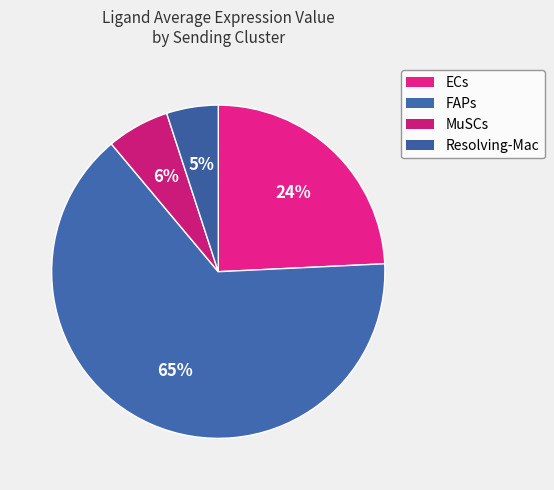

Does any single category account for the majority?

Yes